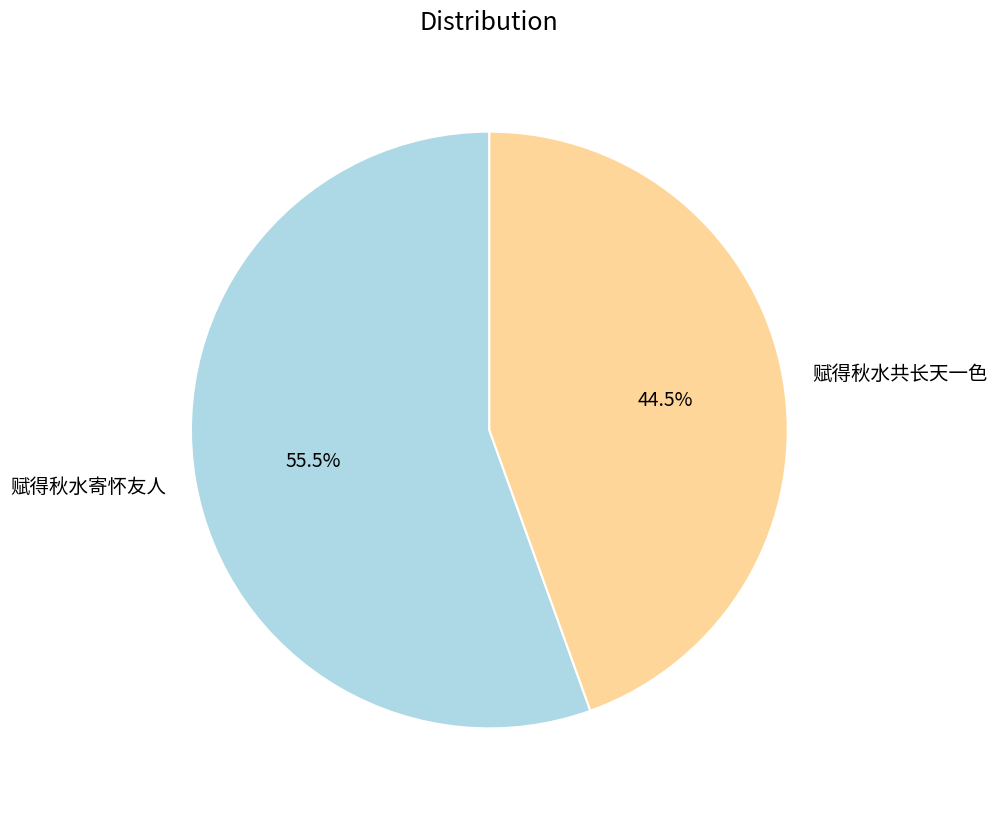

What is the smallest slice in the pie chart?

赋得秋水共长天一色